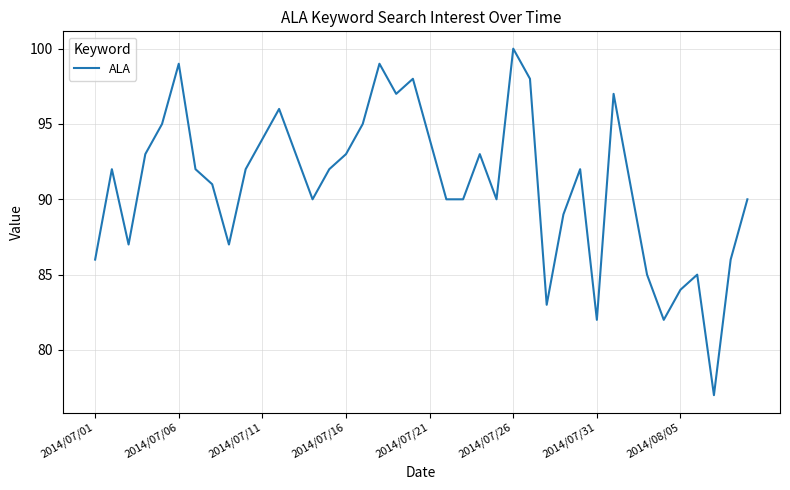

What is the smallest value displayed?

77